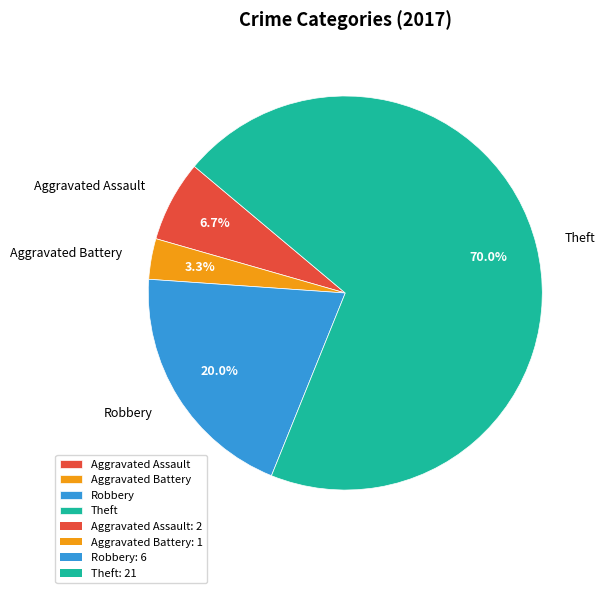

Approximately how many times larger is the value at Aggravated Battery compared to Aggravated Assault?

0.5